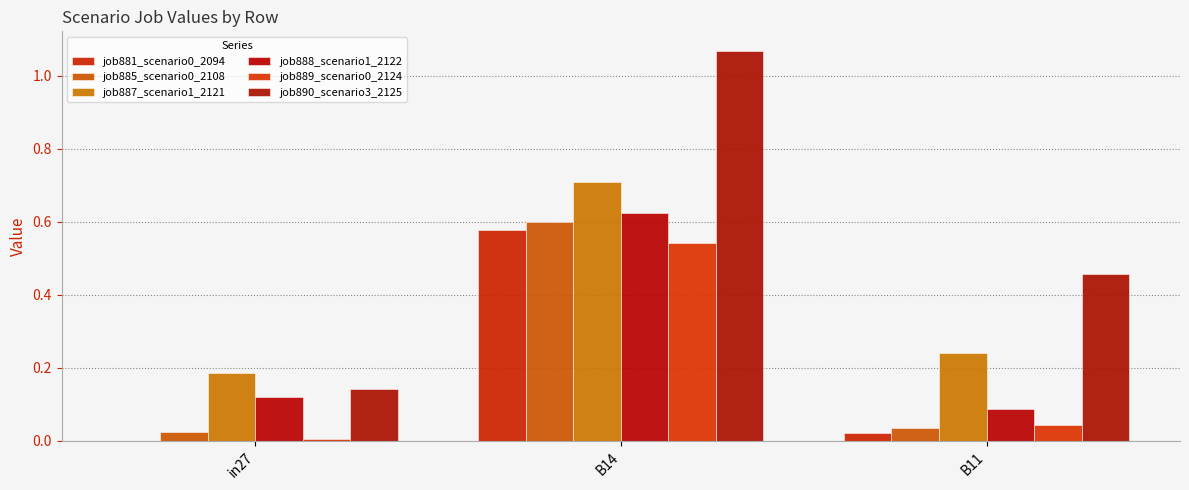

Which series has the largest total across all categories?

job890_scenario3_2125